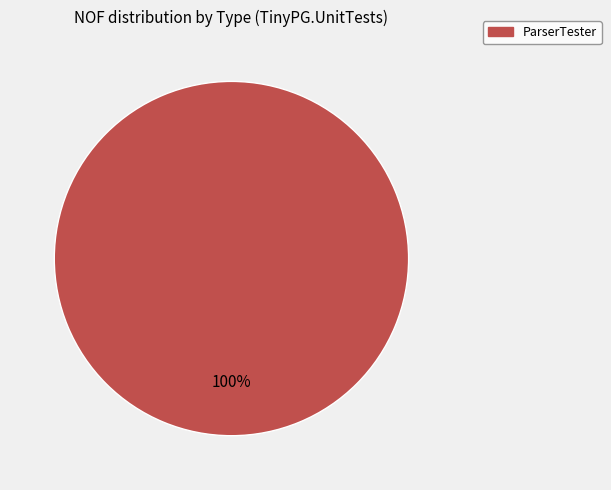

Does any single category account for the majority?

Yes